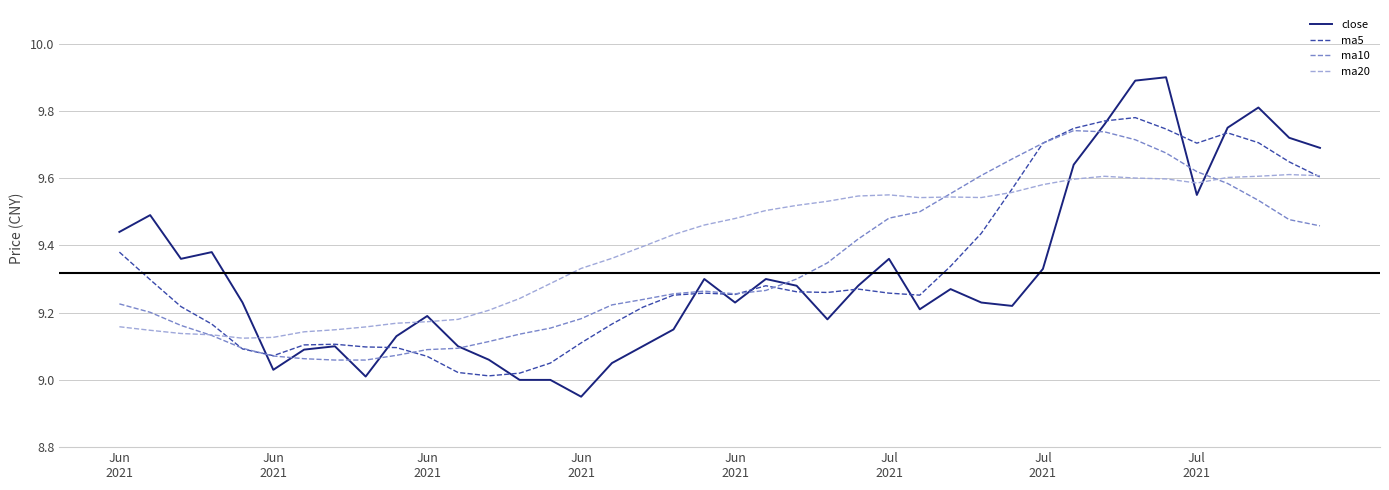

What are all the series names shown in the legend?

close, ma5, ma10, ma20